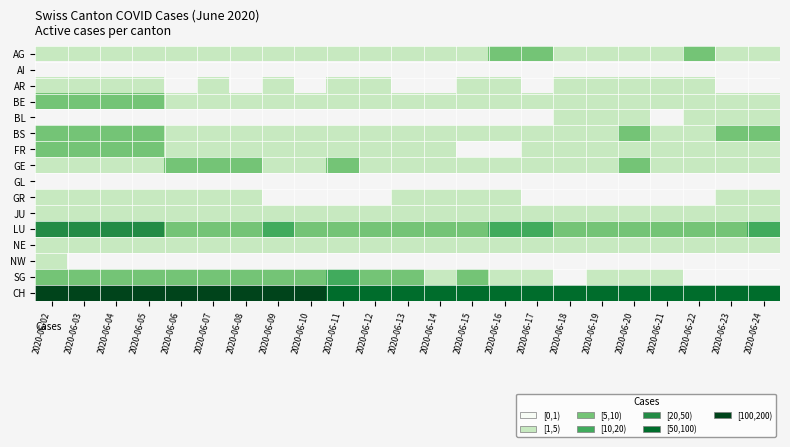

The AG series shows 2.7 at 2020-06-02. True or false?

False